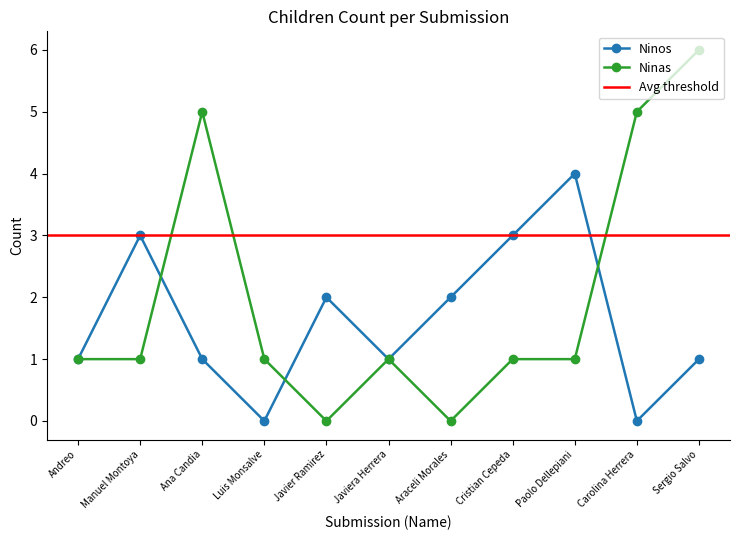

What position from the right is Carolina Herrera?

2